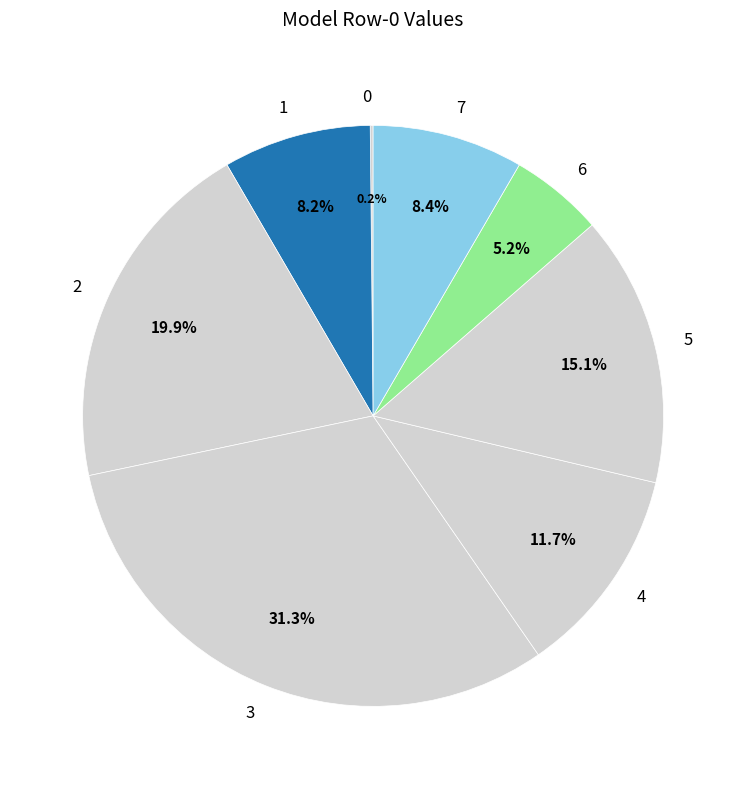

To the nearest percent, what is the combined percentage of 2 and 6?

25%